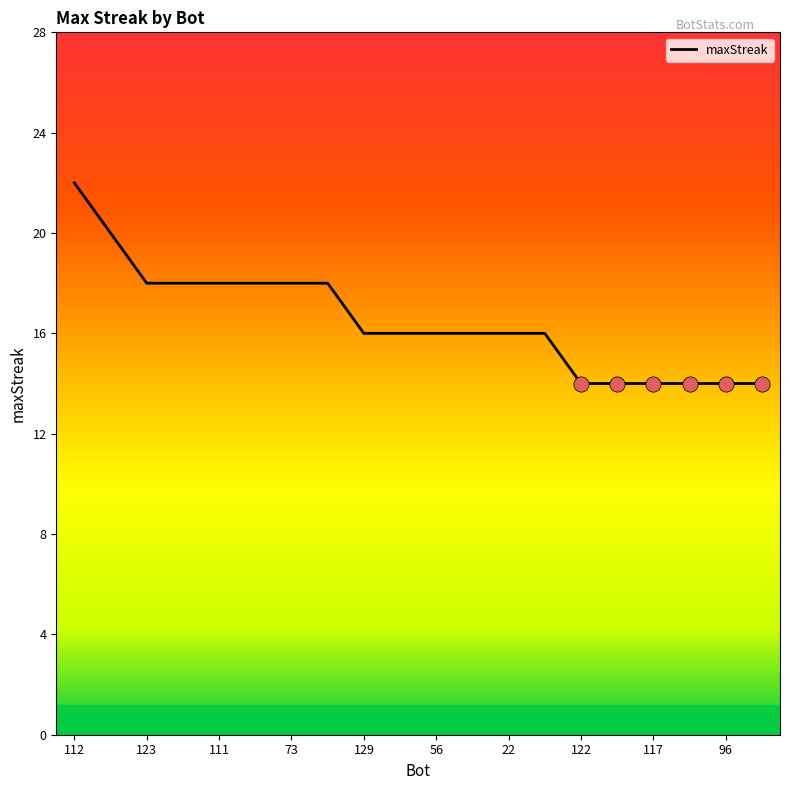

What is the greatest value displayed?

22